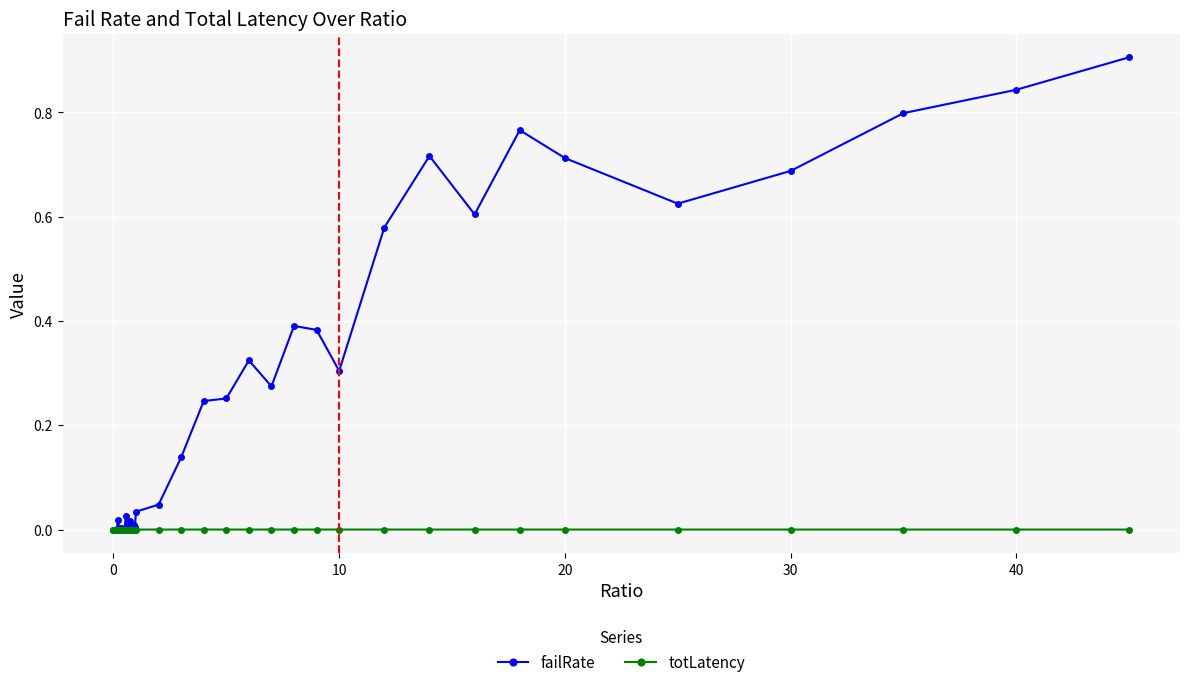

After their last crossing, which series has the higher values: failRate or totLatency?

failRate